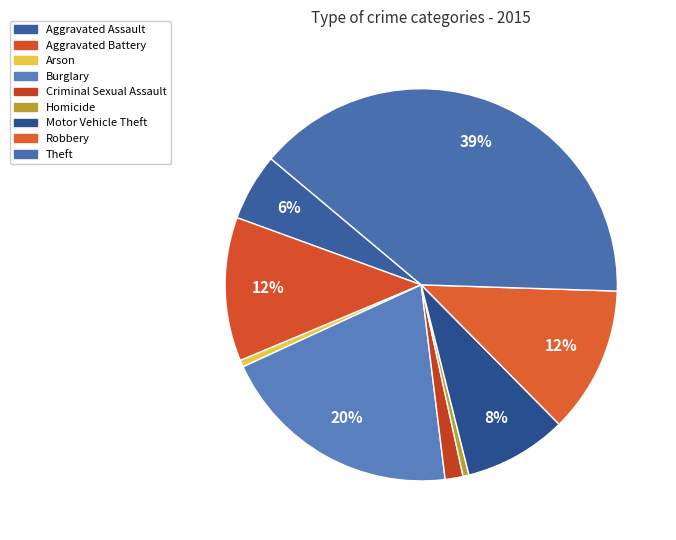

True or false: Criminal Sexual Assault accounts for 1% of the total.

True